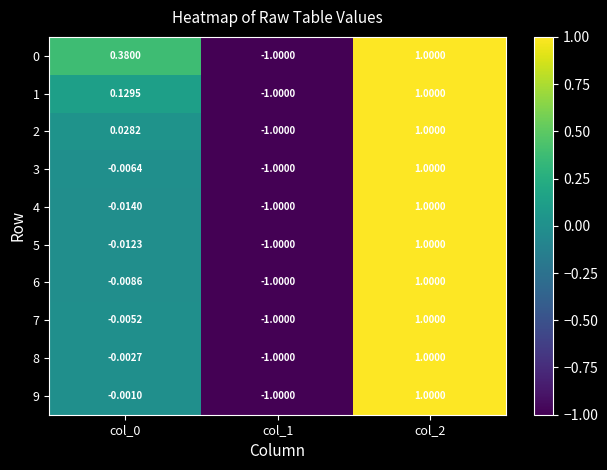

What is the minimum value shown in the chart?

-1.0